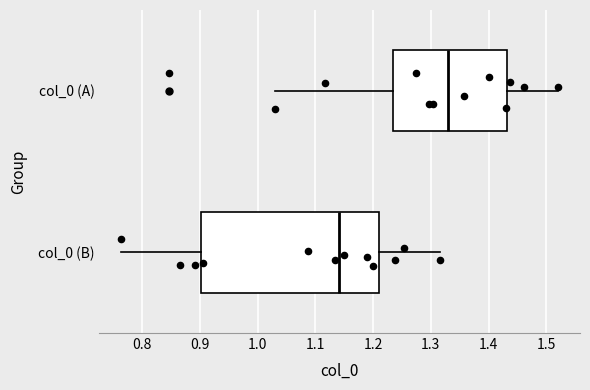

Which box's median line is the furthest to the right?

col_0 (A)